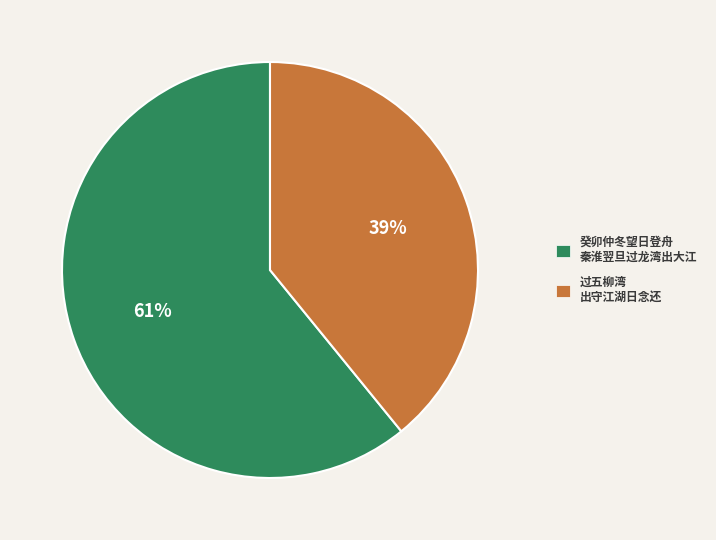

To the nearest percent, what is the combined percentage of 癸卯仲冬望日登舟 秦淮翌旦过龙湾出大江 and 过五柳湾 出守江湖日念还?

100%